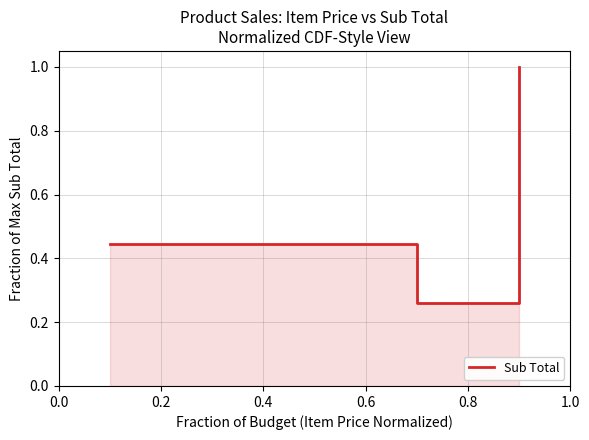

How many lines are shown in the chart?

1